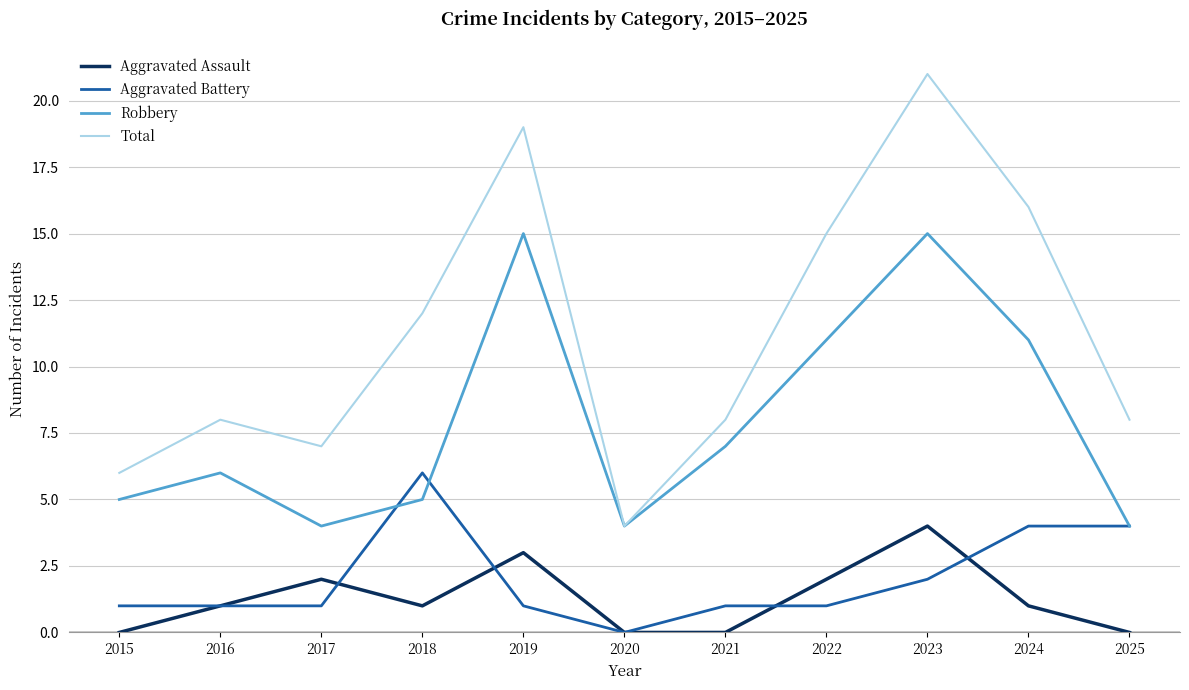

What is the average value of the Aggravated Battery series?

2